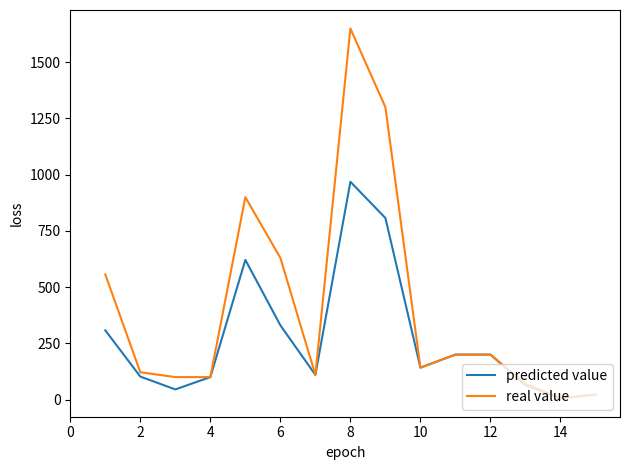

Which series has the largest range (max minus min)?

real value